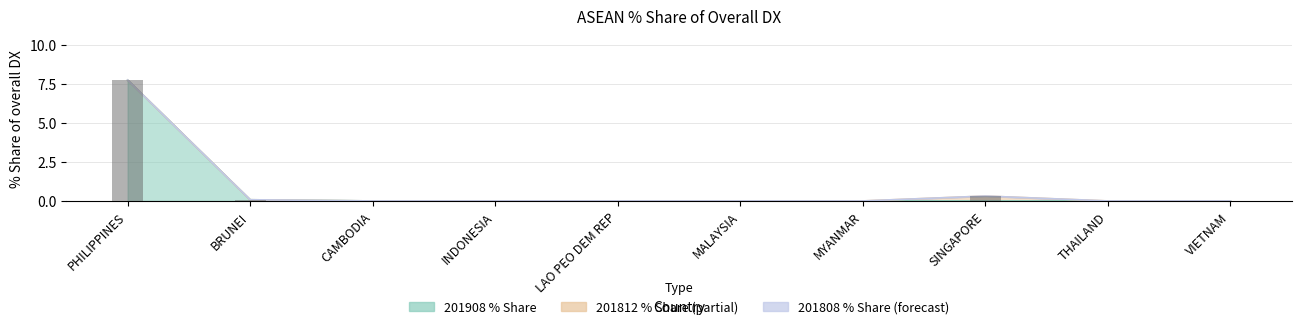

What position from the left is PHILIPPINES?

1